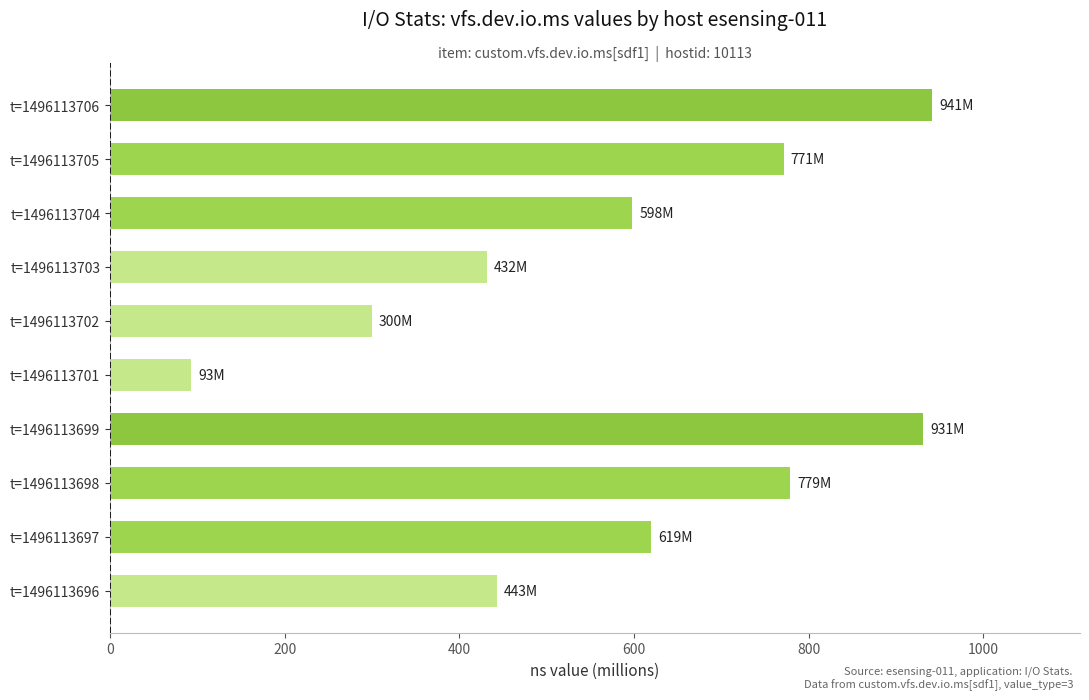

What is the smallest value displayed?

93.3